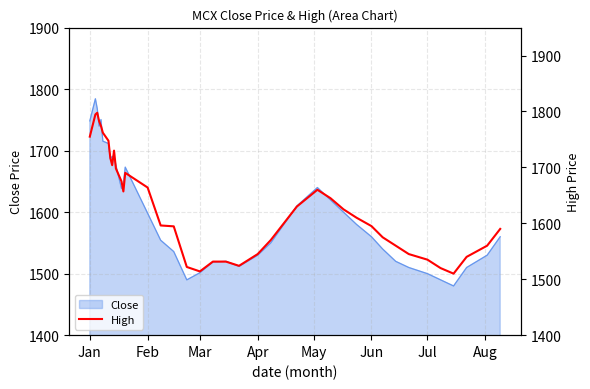

How many lines are shown in the chart?

1